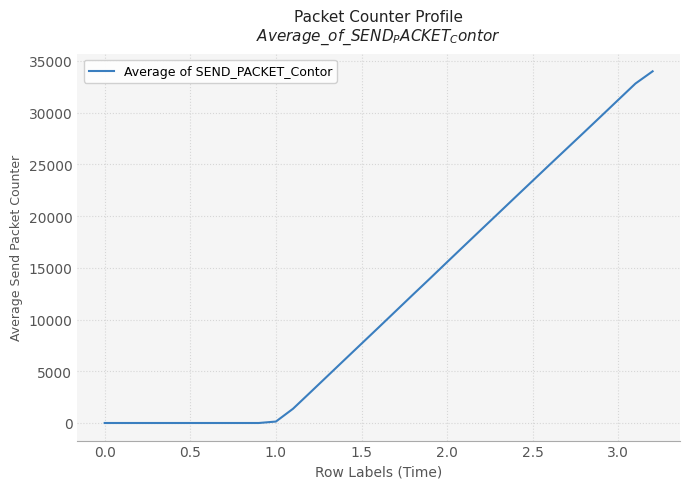

What is the maximum value shown in the chart?

33990.8